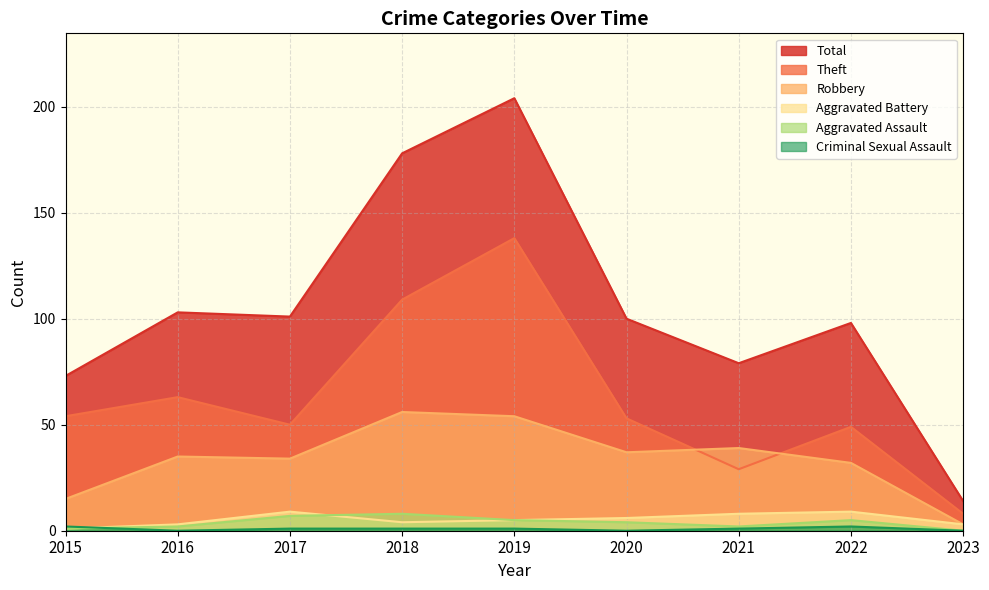

How many interior local valleys does the Criminal Sexual Assault series have?

2